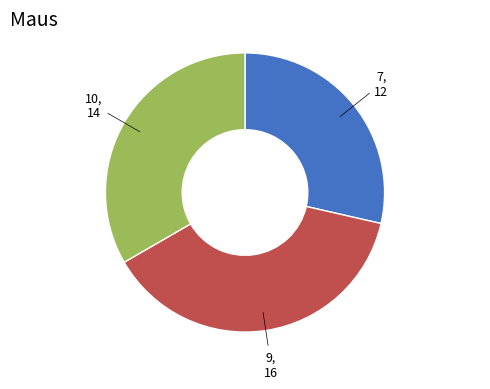

How many slices are in this pie chart?

3